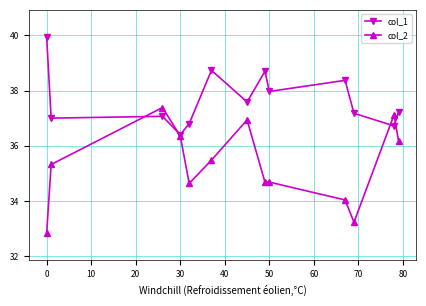

What is the sum of all col_2 values?

458.9